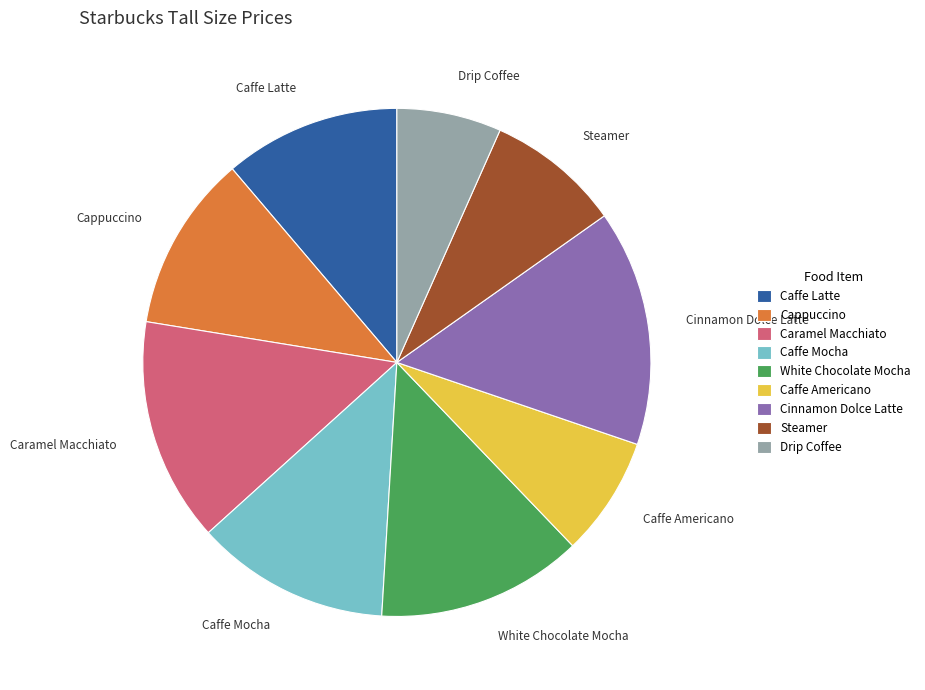

Do White Chocolate Mocha and Drip Coffee together represent more than half of the pie?

No